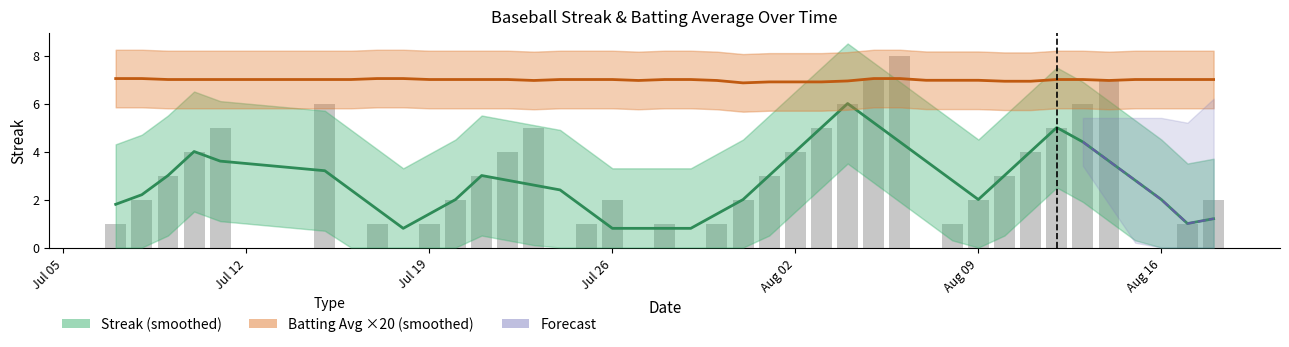

At how many categories does at least one series exceed 0?

40